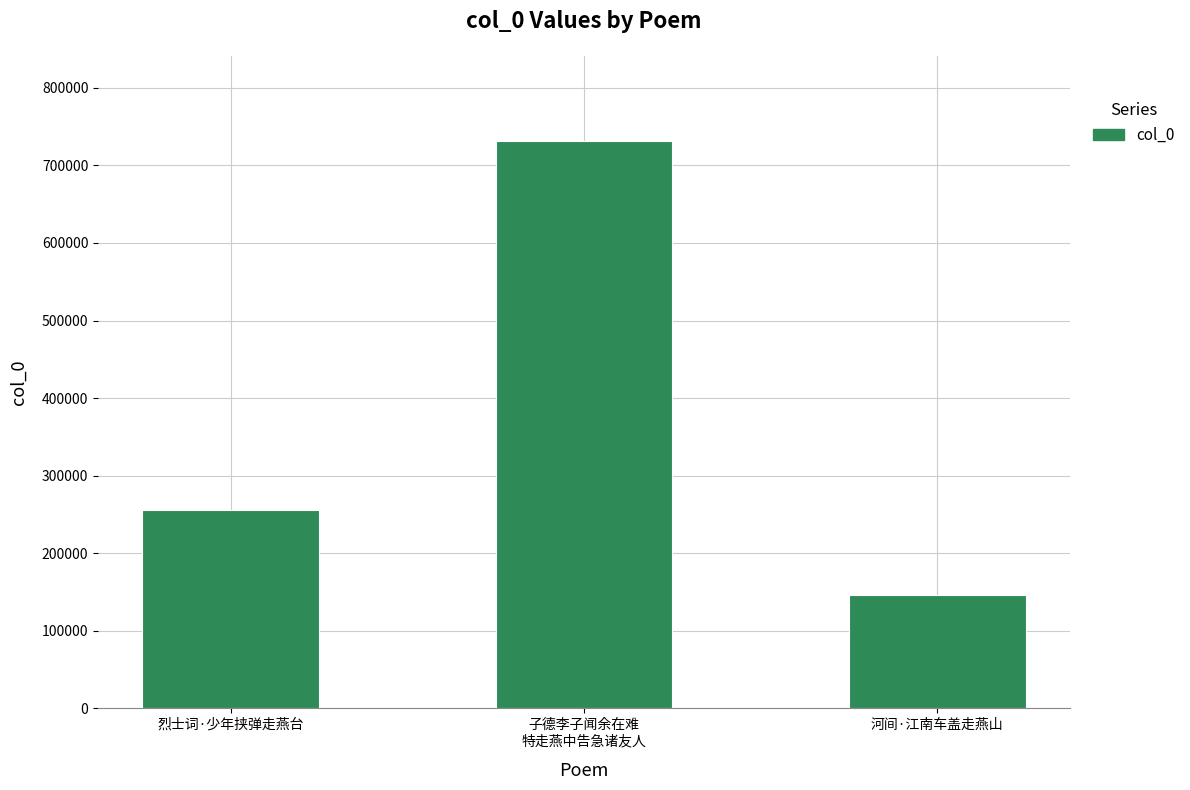

List the labels in order of value, largest first.

子德李子闻余在难
特走燕中告急诸友人, 烈士词·少年挟弹走燕台, 河间·江南车盖走燕山